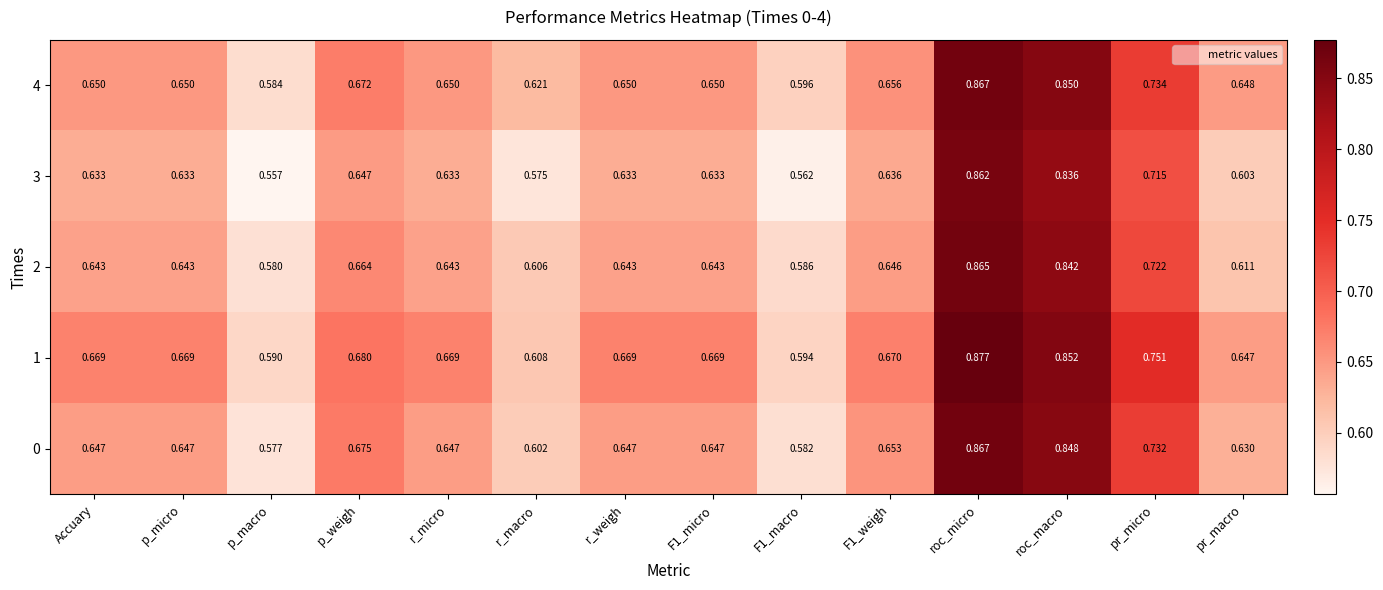

Which series has the largest range (max minus min)?

3